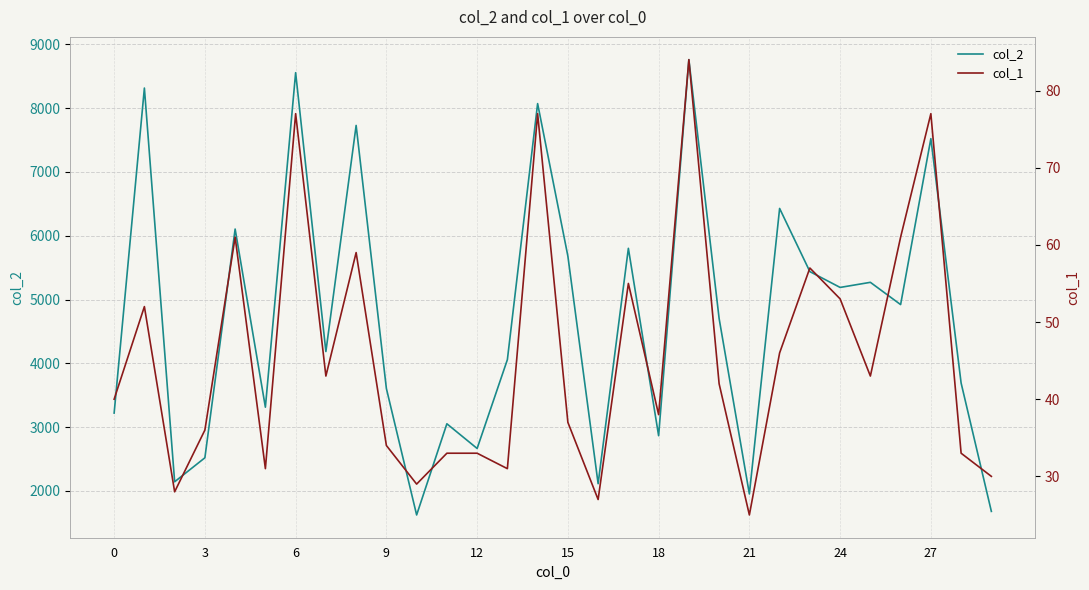

Which series changed the most between 0 and 11?

col_2